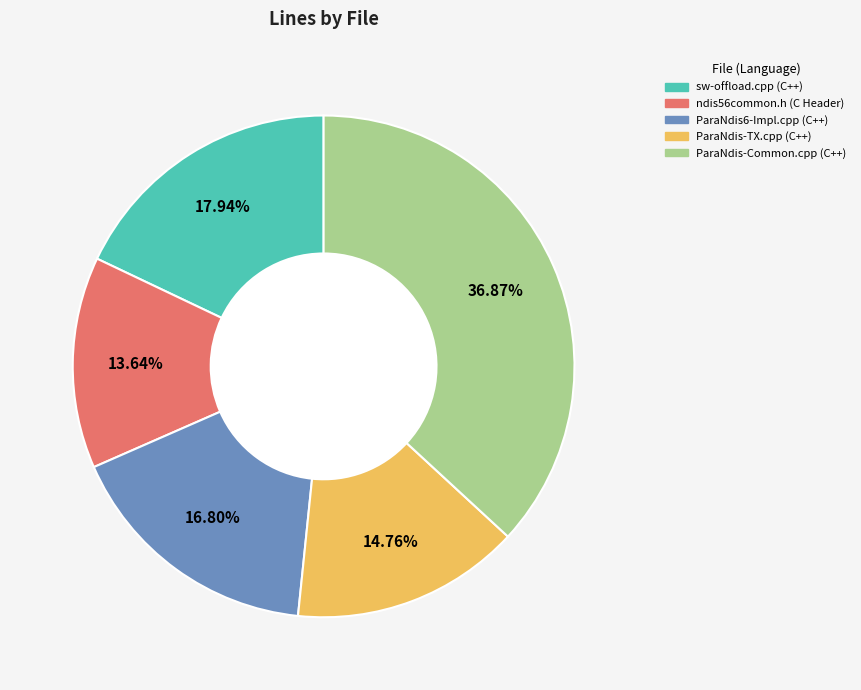

Count the number of slices in the pie.

5